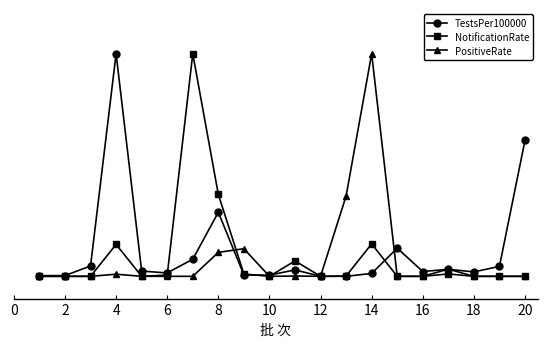

What are all the series names shown in the legend?

TestsPer100000, NotificationRate, PositiveRate